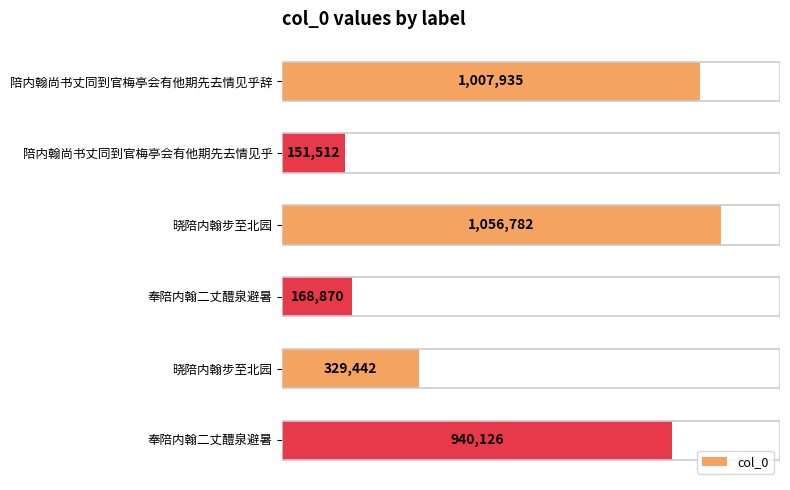

Are the bars horizontal?

Yes